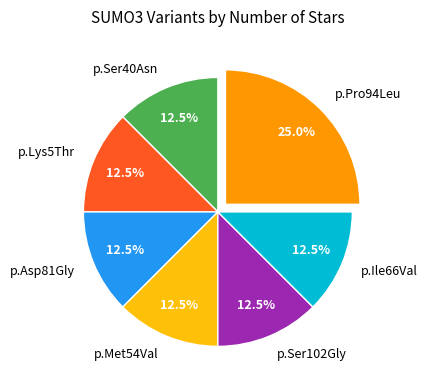

What percentage is the p.Pro94Leu slice, to the nearest percent?

25%